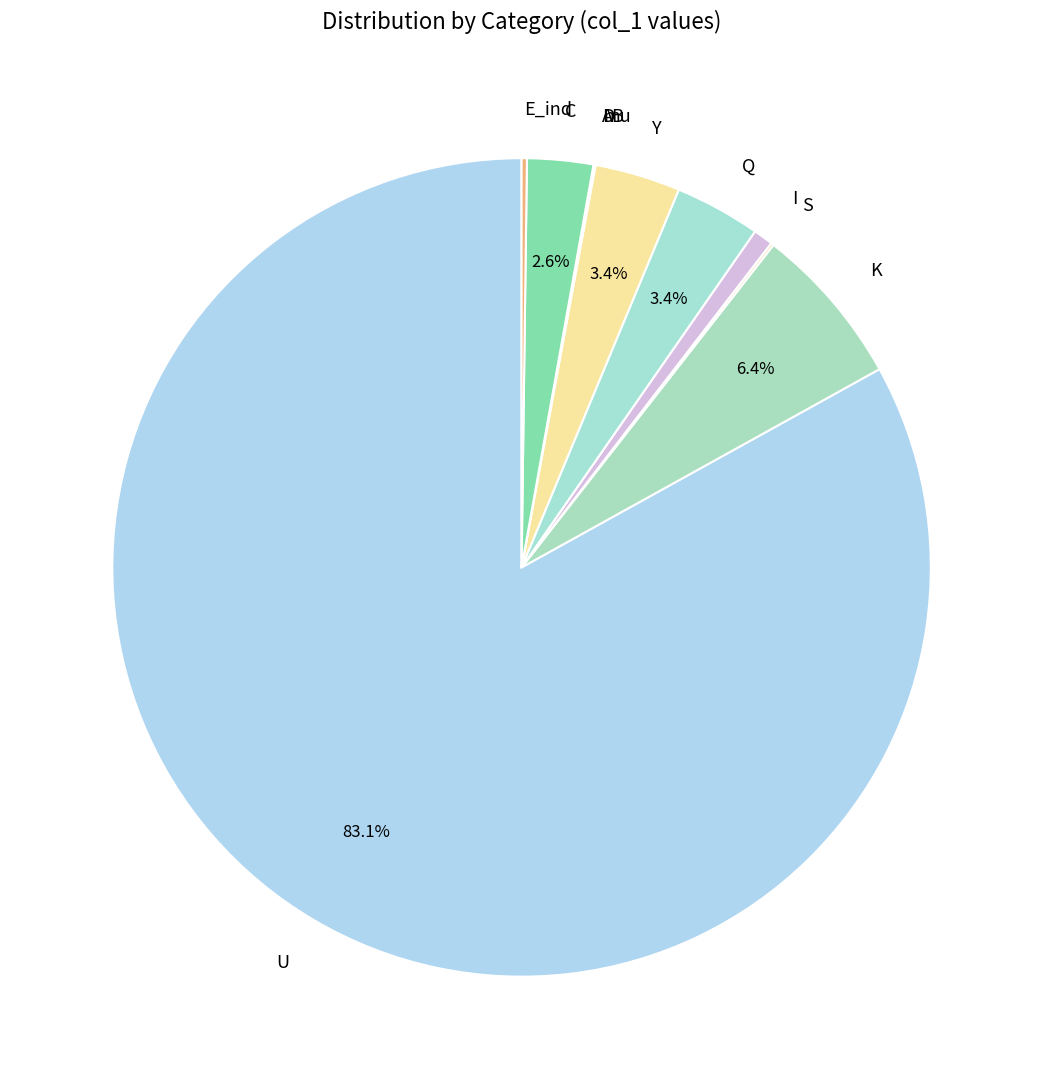

Is the sum of U and I greater than half?

Yes